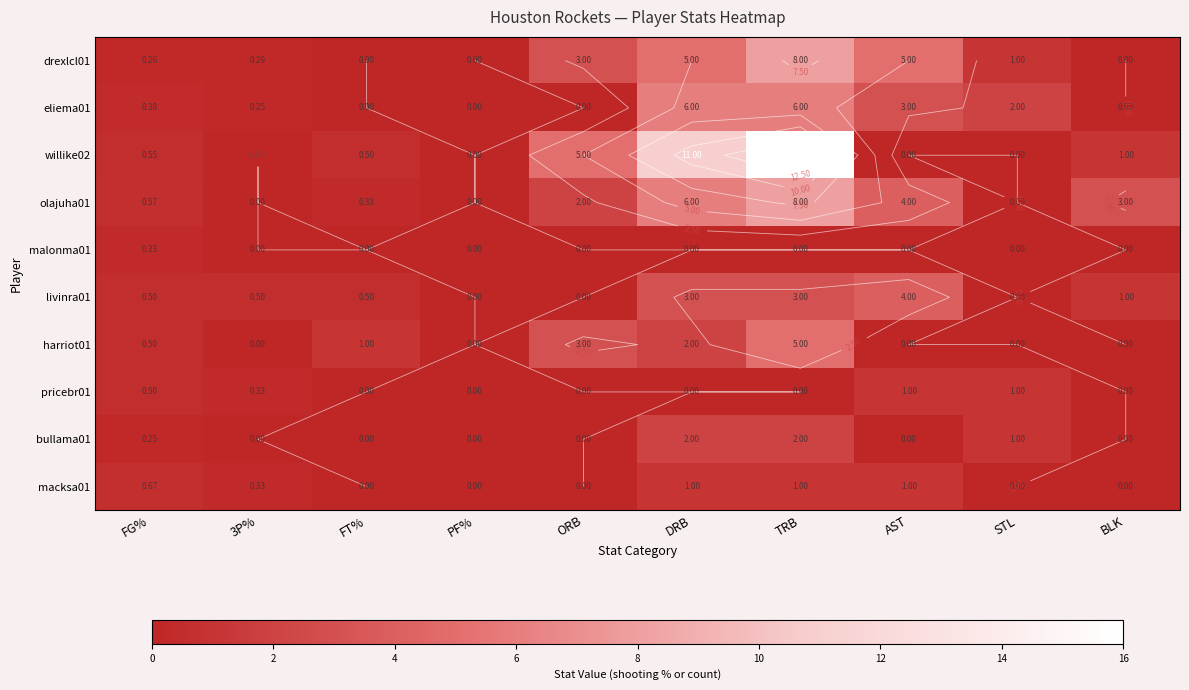

The pricebr01 series shows 0.6 at FT%. True or false?

False